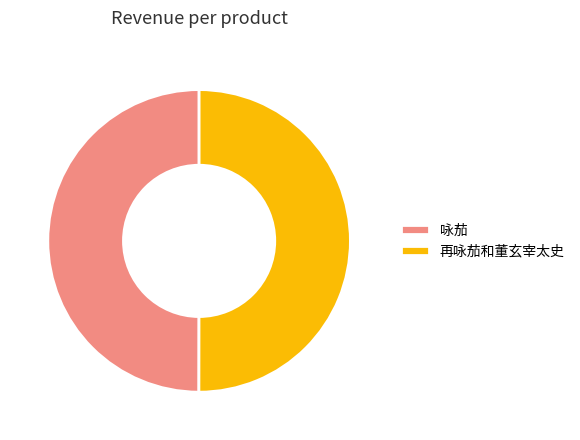

The 咏茄 slice represents 50% of the pie. True or false?

True